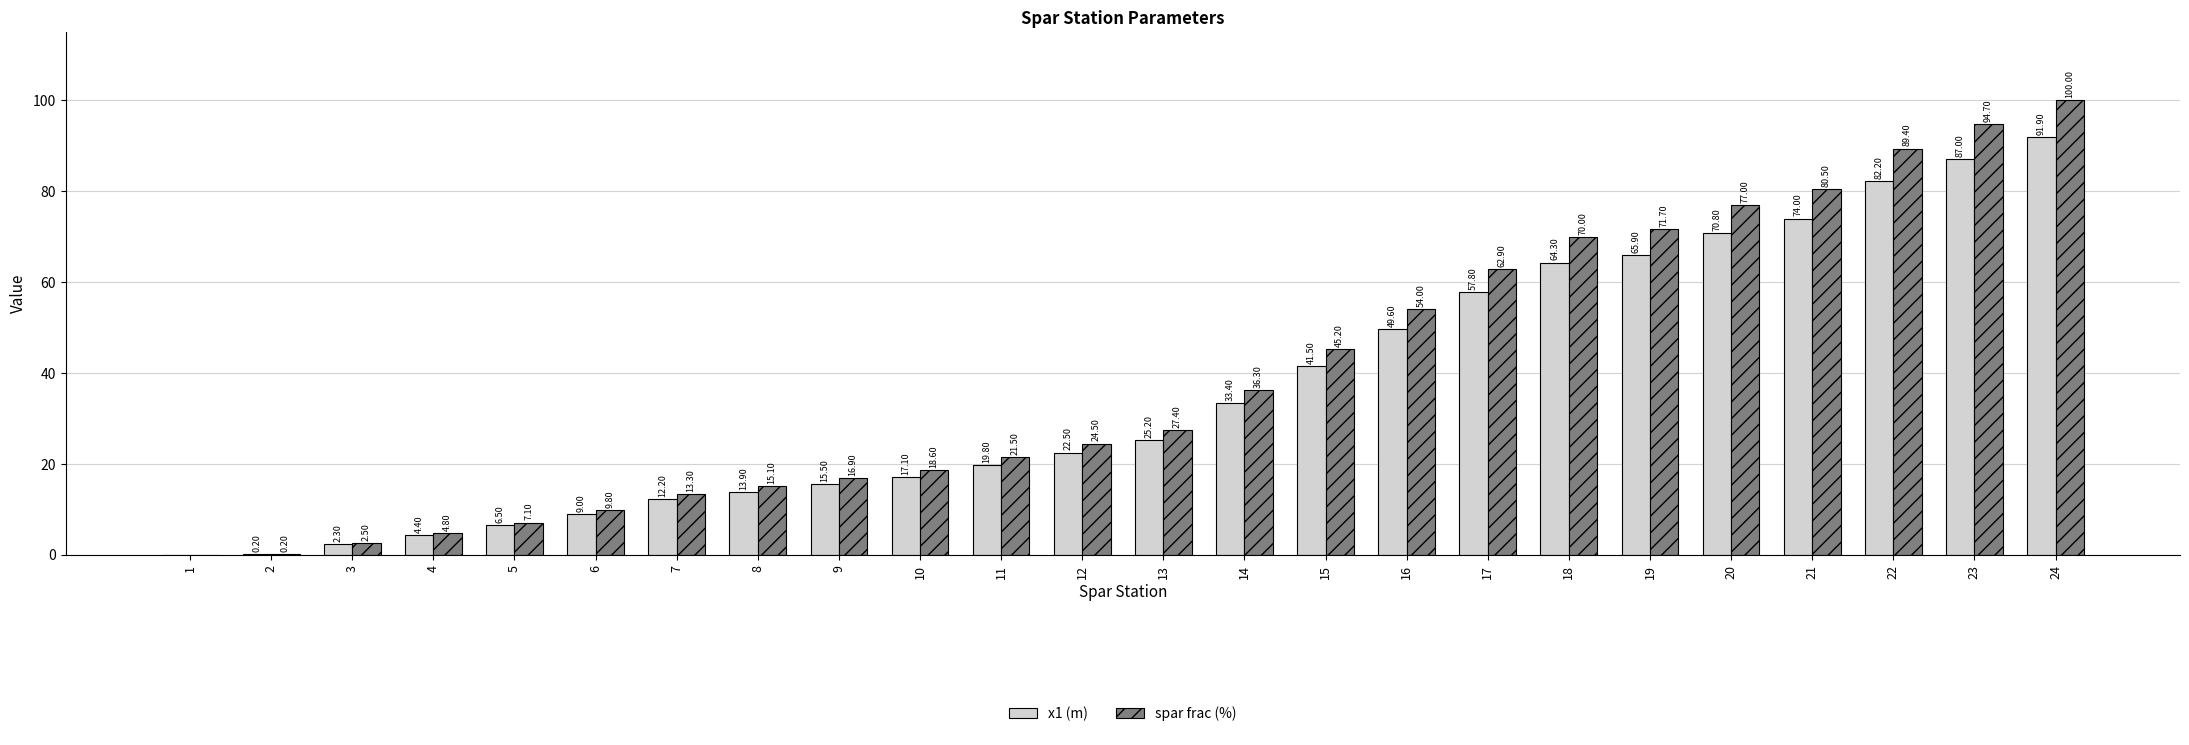

How many positive values does the x1 (m) series have?

23